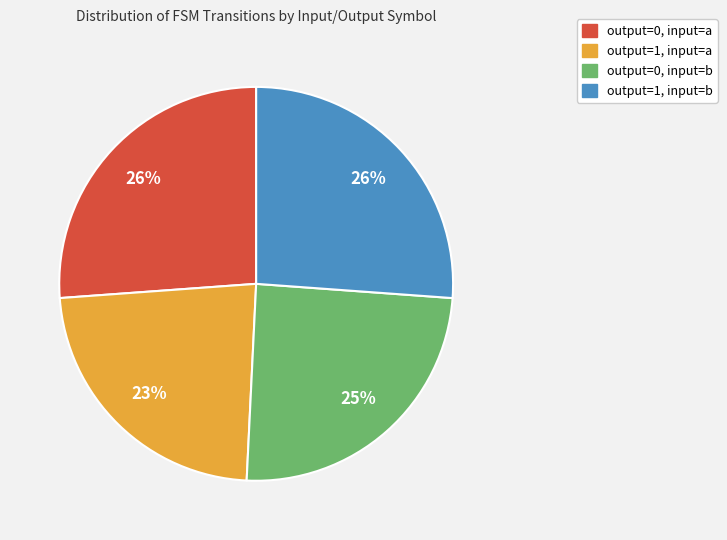

Is there any slice that represents more than half of the pie?

No